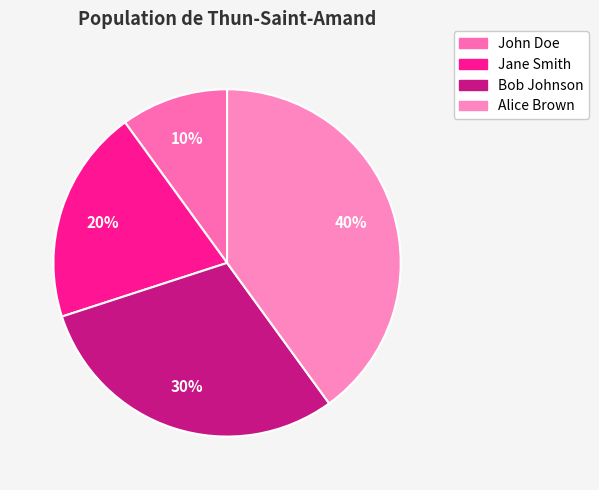

To the nearest percent, what is the difference between the largest and smallest slice percentages?

30%